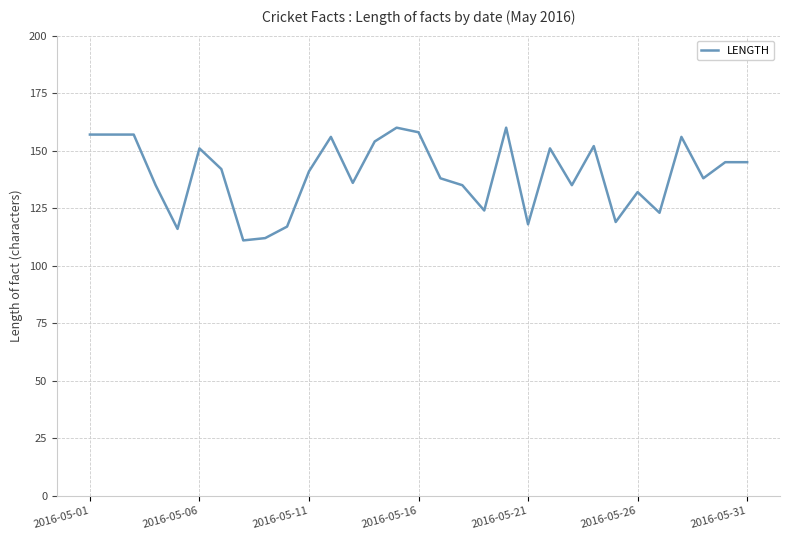

What is the smallest value displayed?

111